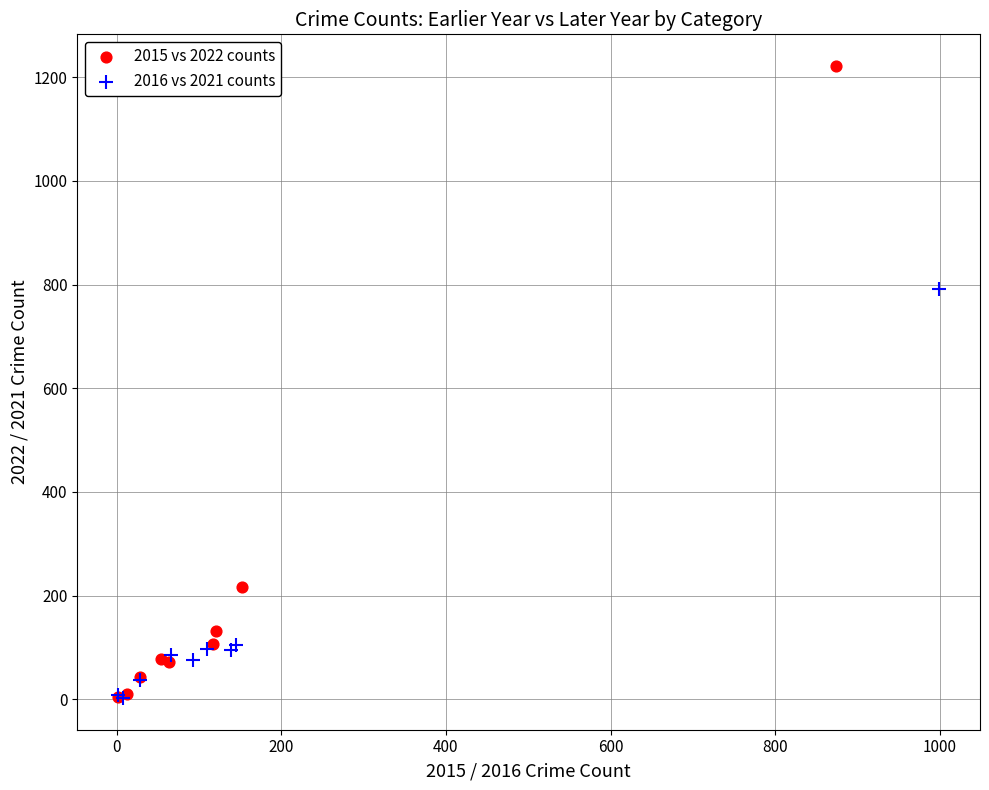

Which series contains the highest Y value?

2015 vs 2022 counts